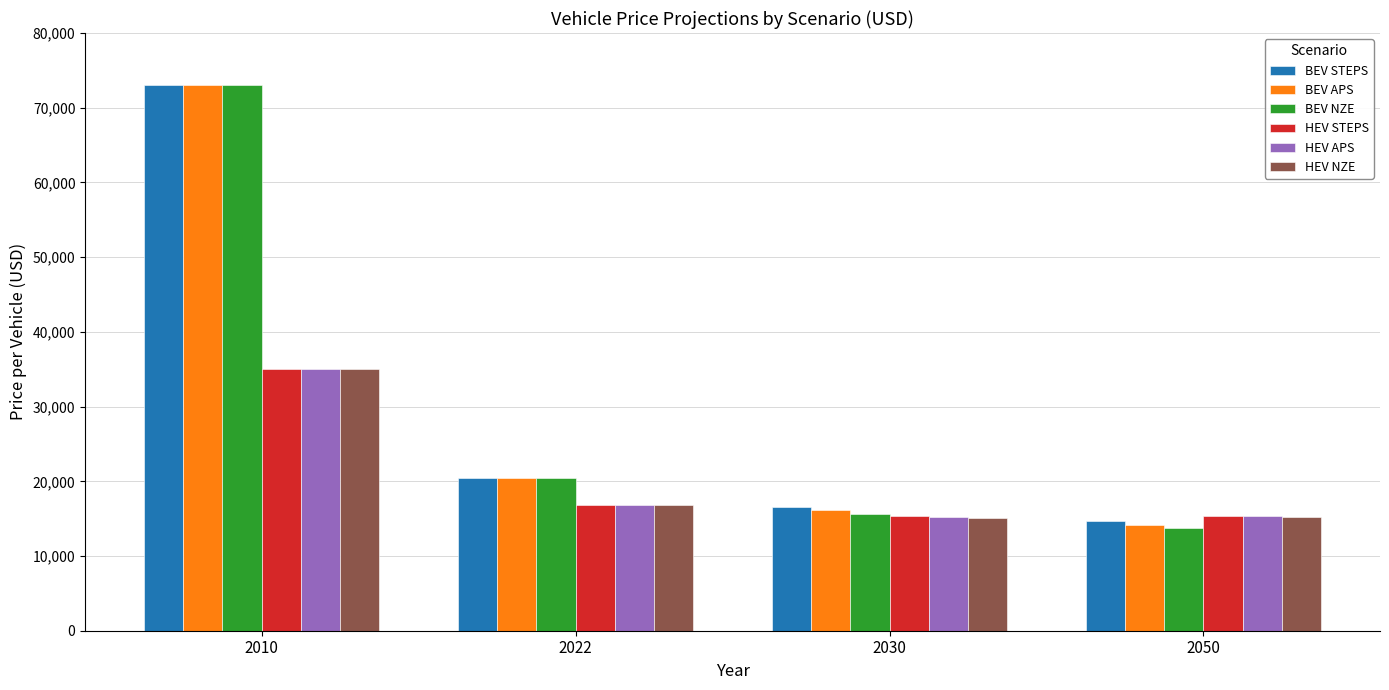

How many bars are there in each group?

6